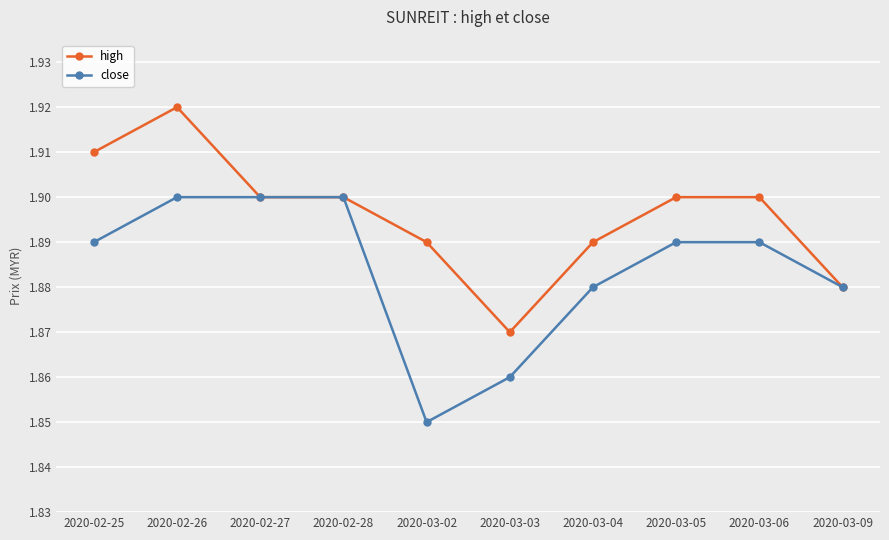

What are all the series names shown in the legend?

high, close